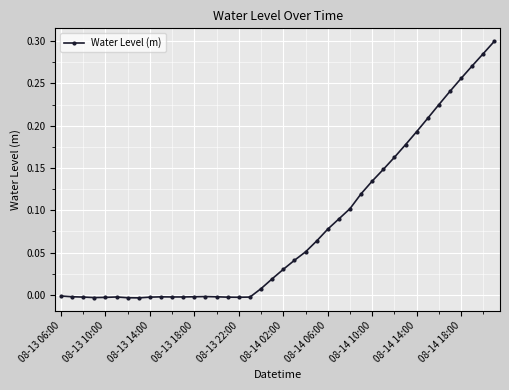

How many data points does each series have?

40